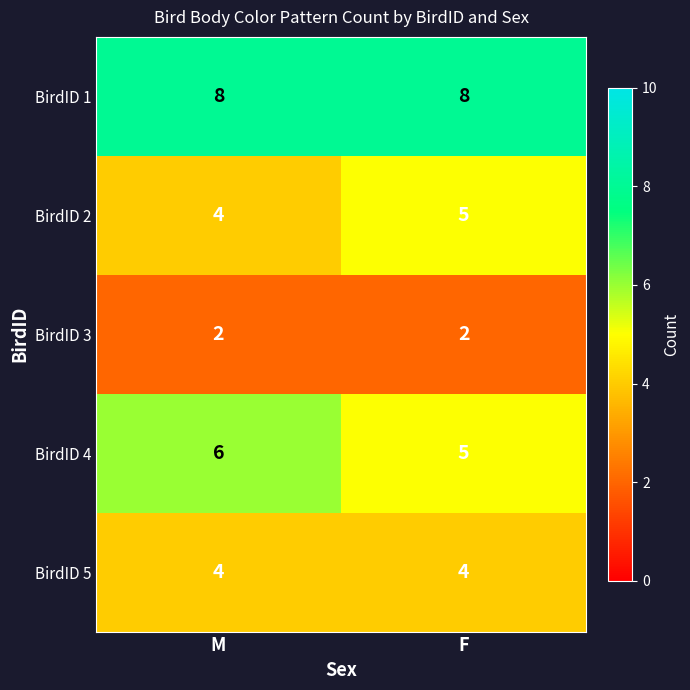

Rank the categories by BirdID 4 value from lowest to highest.

F, M